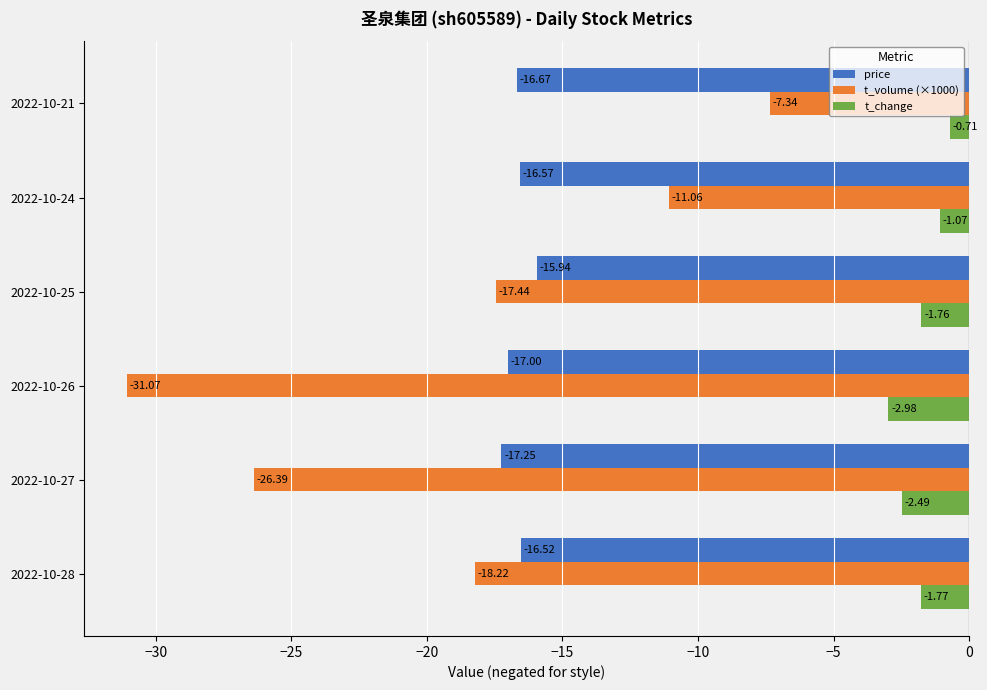

At 2022-10-27, list the series in order from smallest to largest.

t_volume (×1000), price, t_change